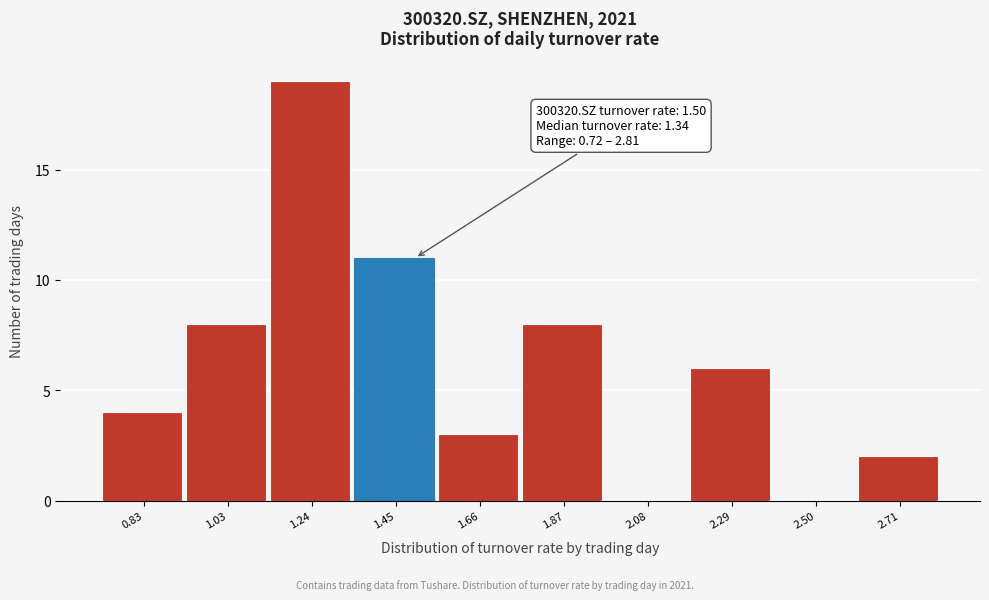

Which range on the x-axis has the tallest bar?

1.15 to 1.35